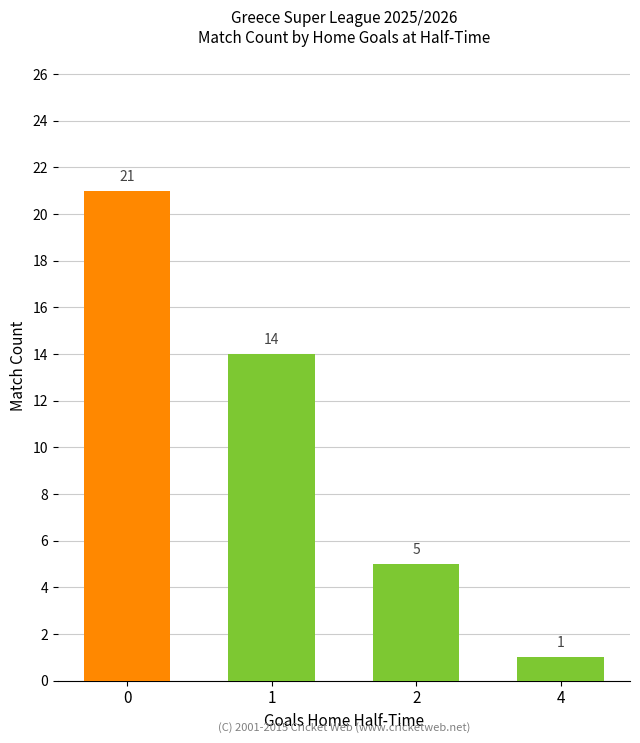

Rank the categories by value from highest to lowest.

0, 1, 2, 4